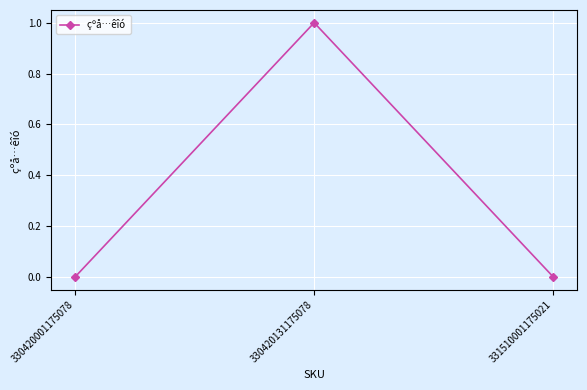

The value at 330420131175078 is 1. True or false?

True